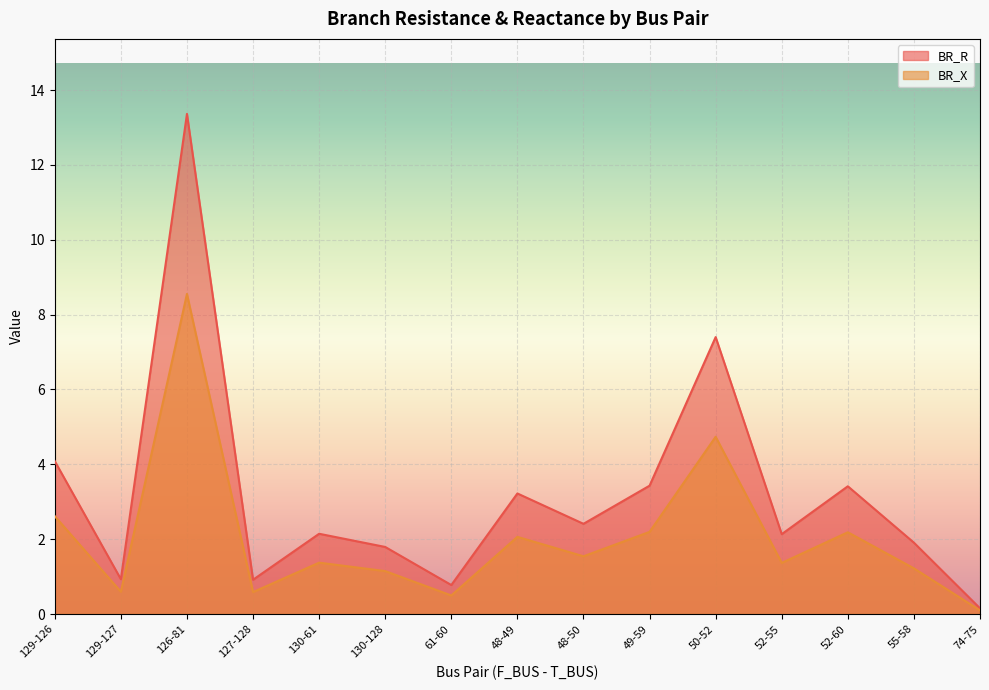

True or false: BR_X and BR_R intersect in this chart.

False